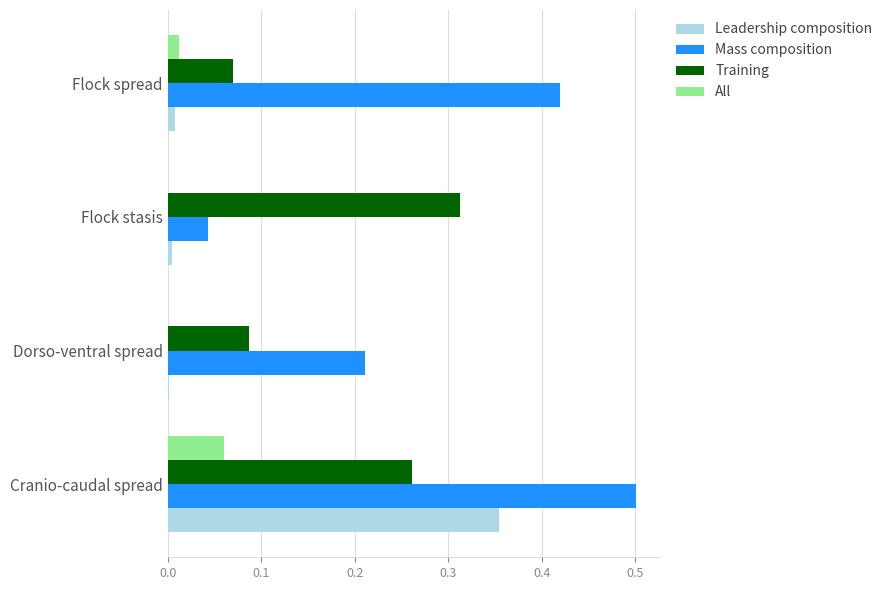

The value of All at Flock stasis is 0.0. True or false?

True